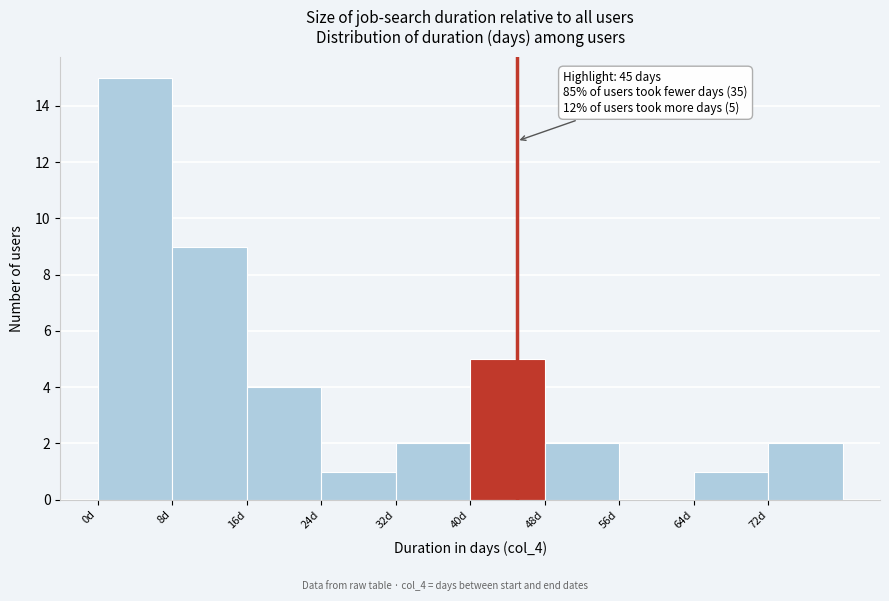

Which range on the x-axis has the tallest bar?

0 to 8